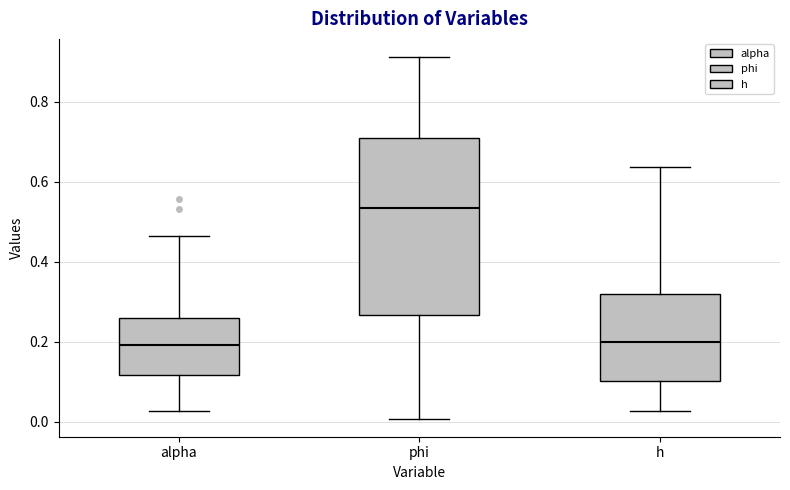

Reading left to right, transcribe this box plot: for each box, give where its median line is, the range the box spans, and where its two whiskers end, as read against the y-axis. The values are not printed on the chart, so give them approximately, as read against the axis.

alpha: median 0.20, box 0.12 to 0.26, whiskers 0.02 to 0.46
phi: median 0.54, box 0.26 to 0.70, whiskers 0.00 to 0.92
h: median 0.20, box 0.10 to 0.32, whiskers 0.02 to 0.64